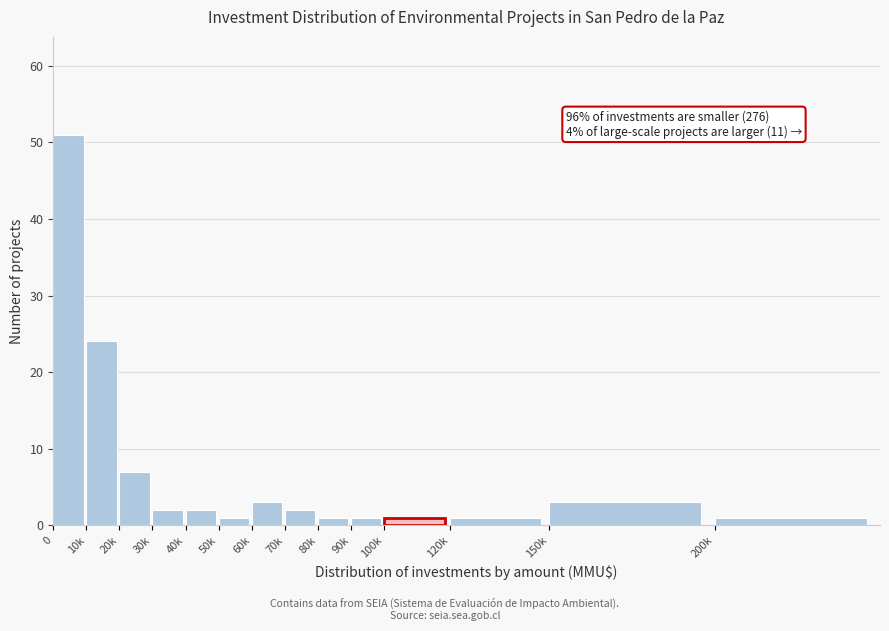

Reading right to left, extract all data points from this chart.

200k=1	150k=3	120k=1	100k=1	90k=1	80k=1	70k=2	60k=3	50k=1	40k=2	30k=2	20k=7	10k=24	0=51